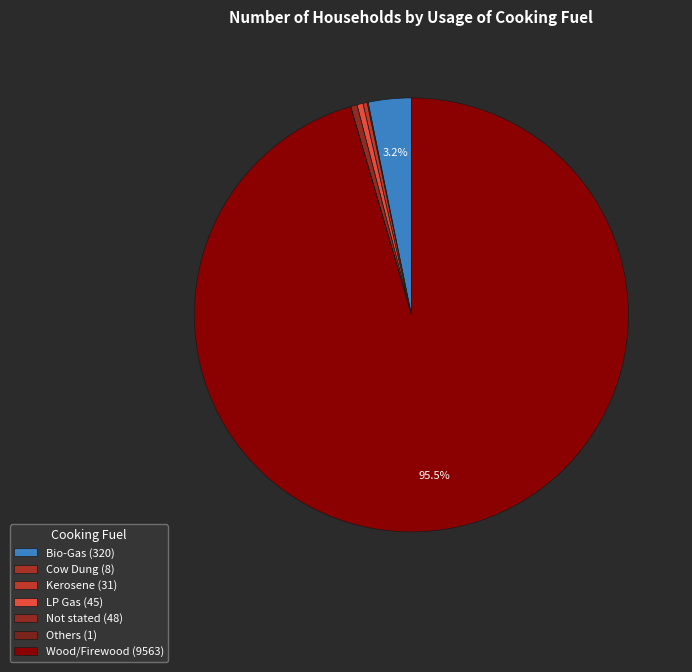

True or false: Others accounts for 6% of the total.

False